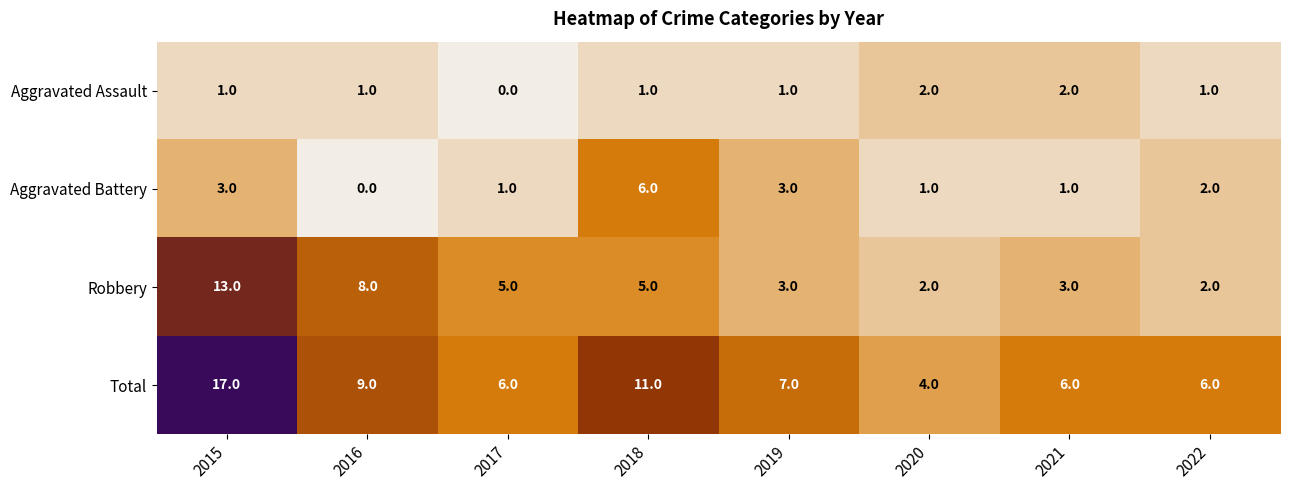

Rank the series at 2018 from highest to lowest value.

Total, Aggravated Battery, Robbery, Aggravated Assault